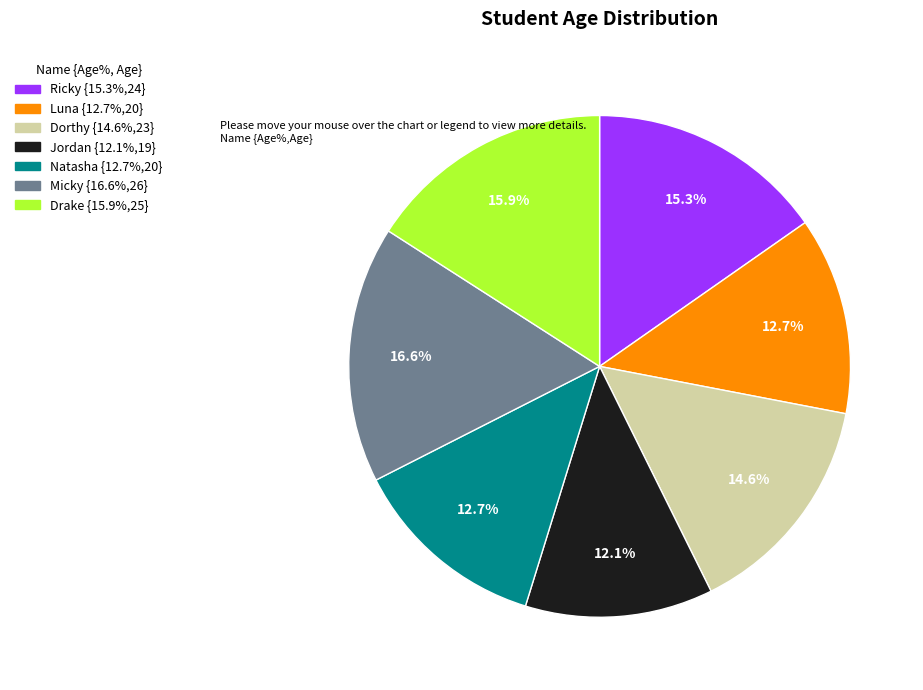

Count the number of slices in the pie.

7